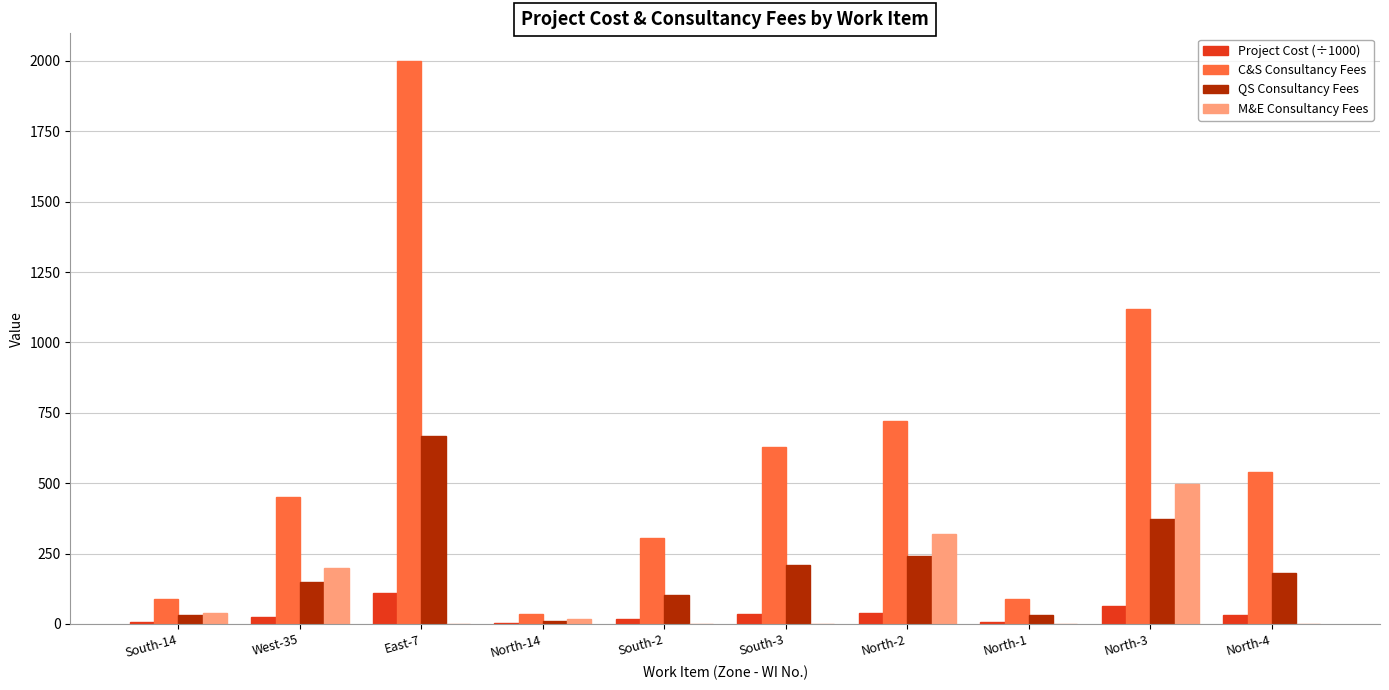

What is the sum of all QS Consultancy Fees values?

1993.2